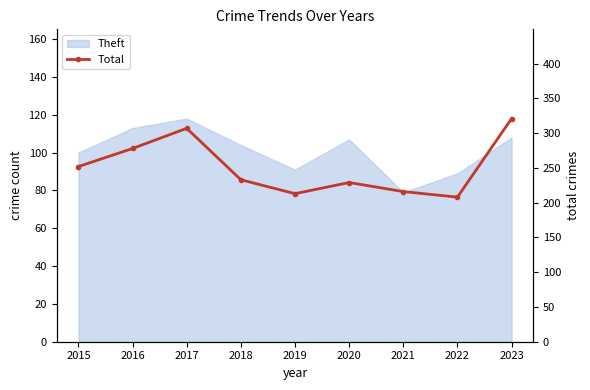

Rank the categories by value from lowest to highest.

2022, 2019, 2021, 2020, 2018, 2015, 2016, 2017, 2023